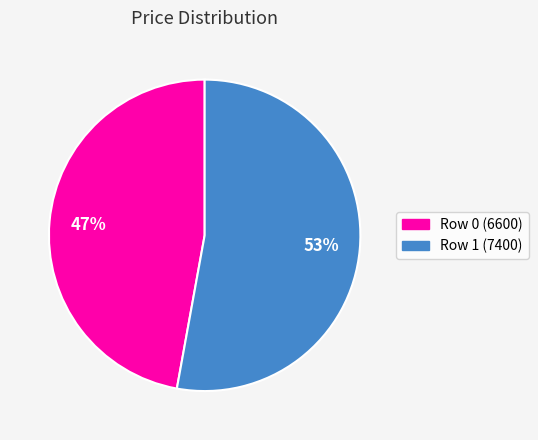

Does any single category account for the majority?

Yes